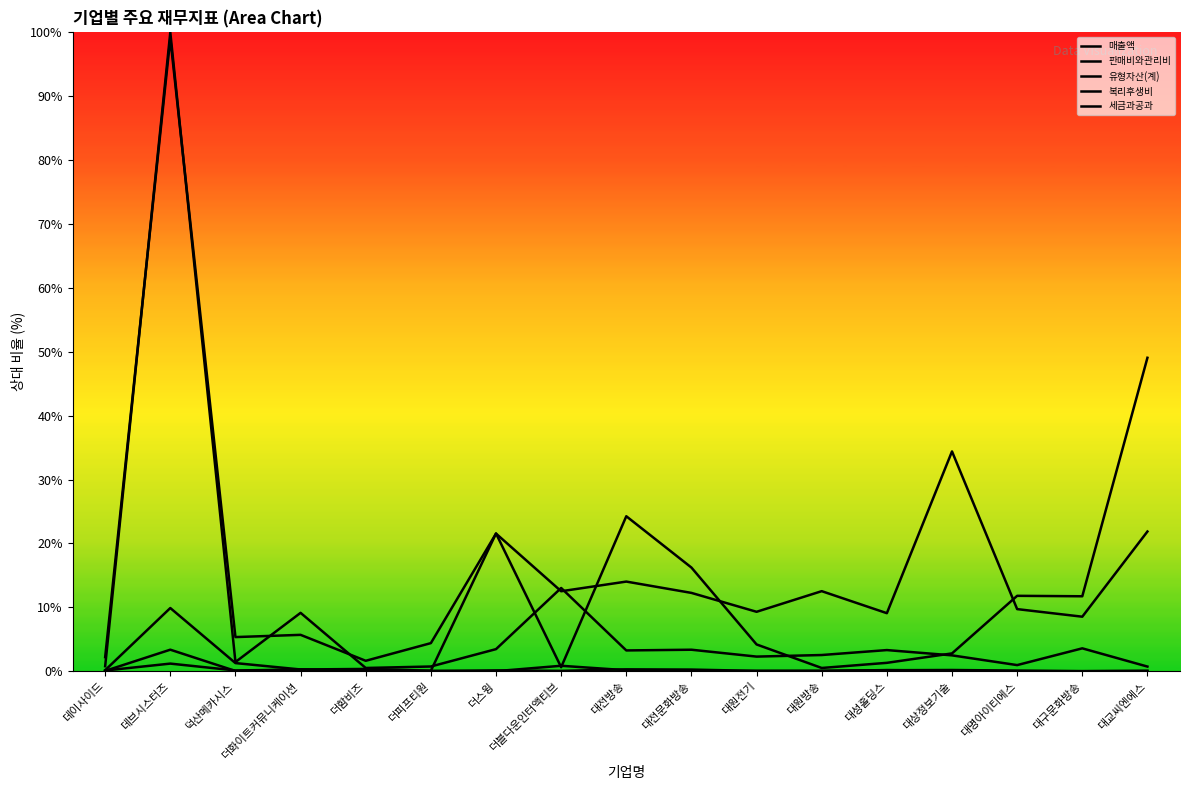

The 유형자산(계) series shows 24.3 at 대전방송. True or false?

True